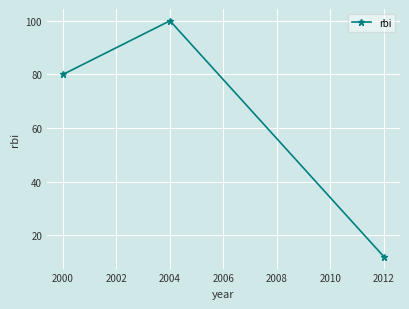

Count the values in the range 12 to 100.

3